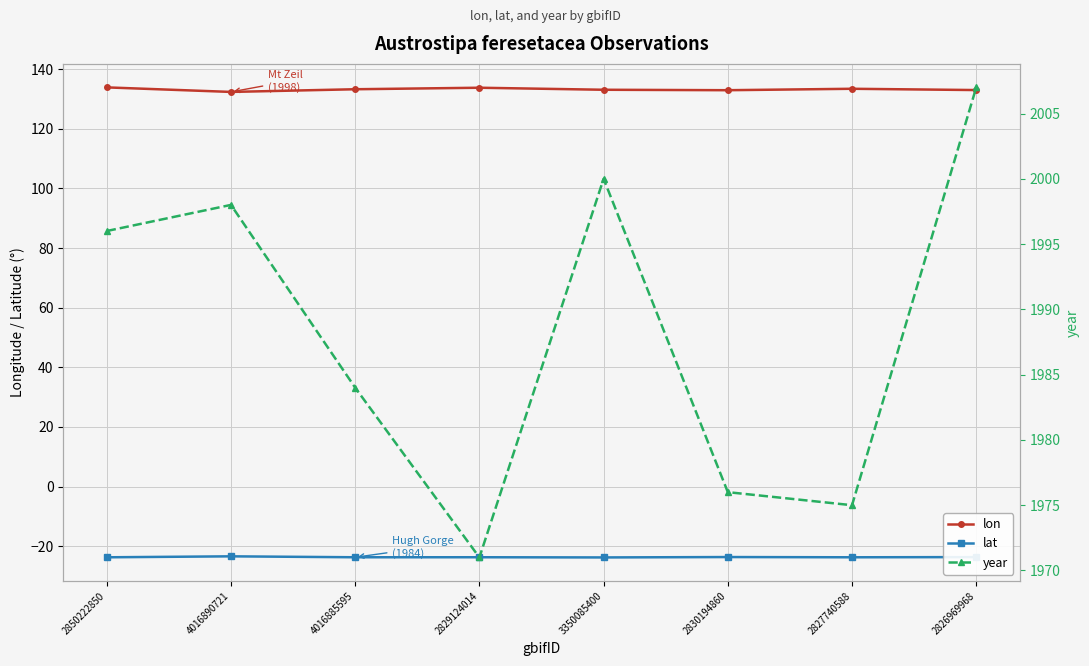

True or false: lat and year cross at least once.

False